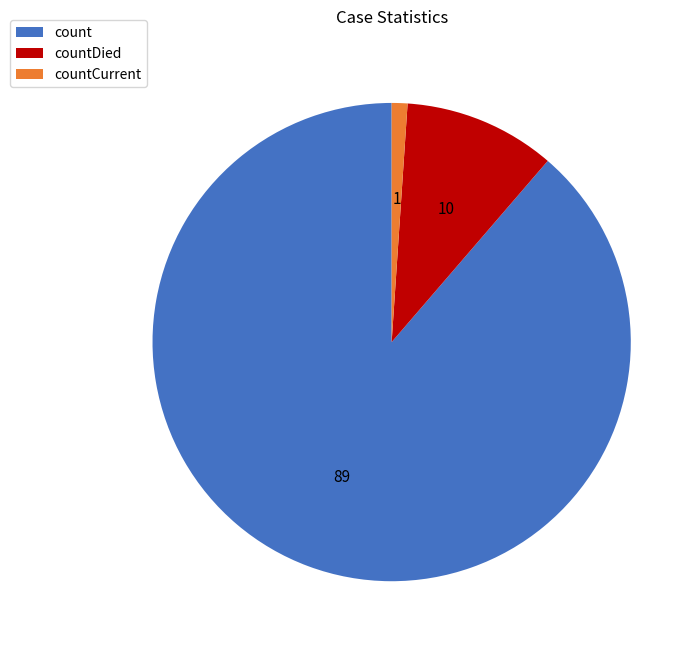

Between count and countDied, which is larger?

count